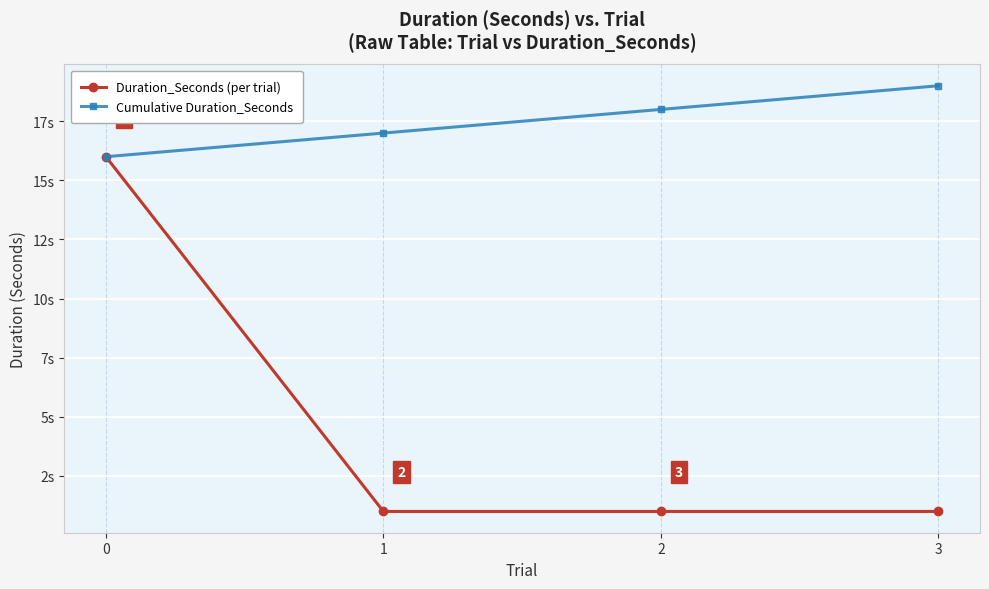

What are all the series names shown in the legend?

Duration_Seconds (per trial), Cumulative Duration_Seconds